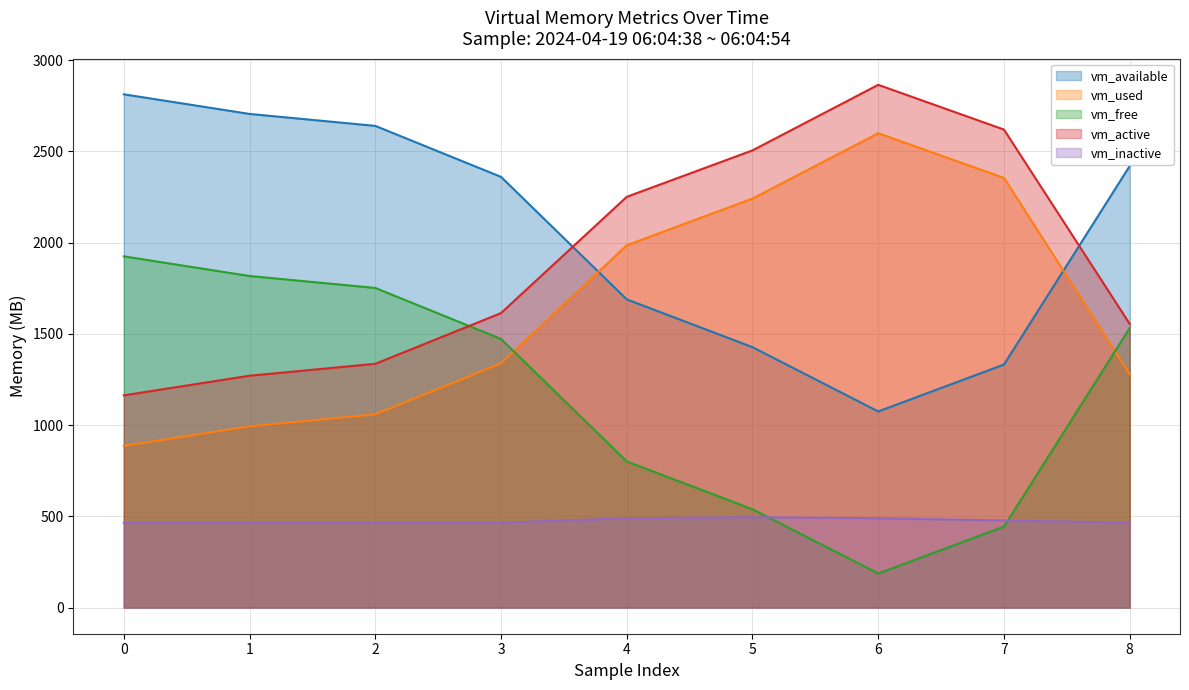

True or false: vm_inactive and vm_active intersect in this chart.

False